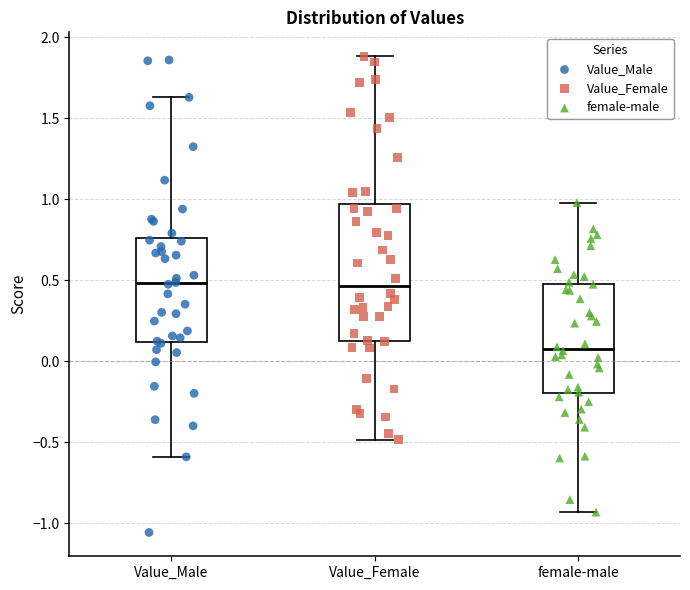

Which box has the lowest median line?

female-male